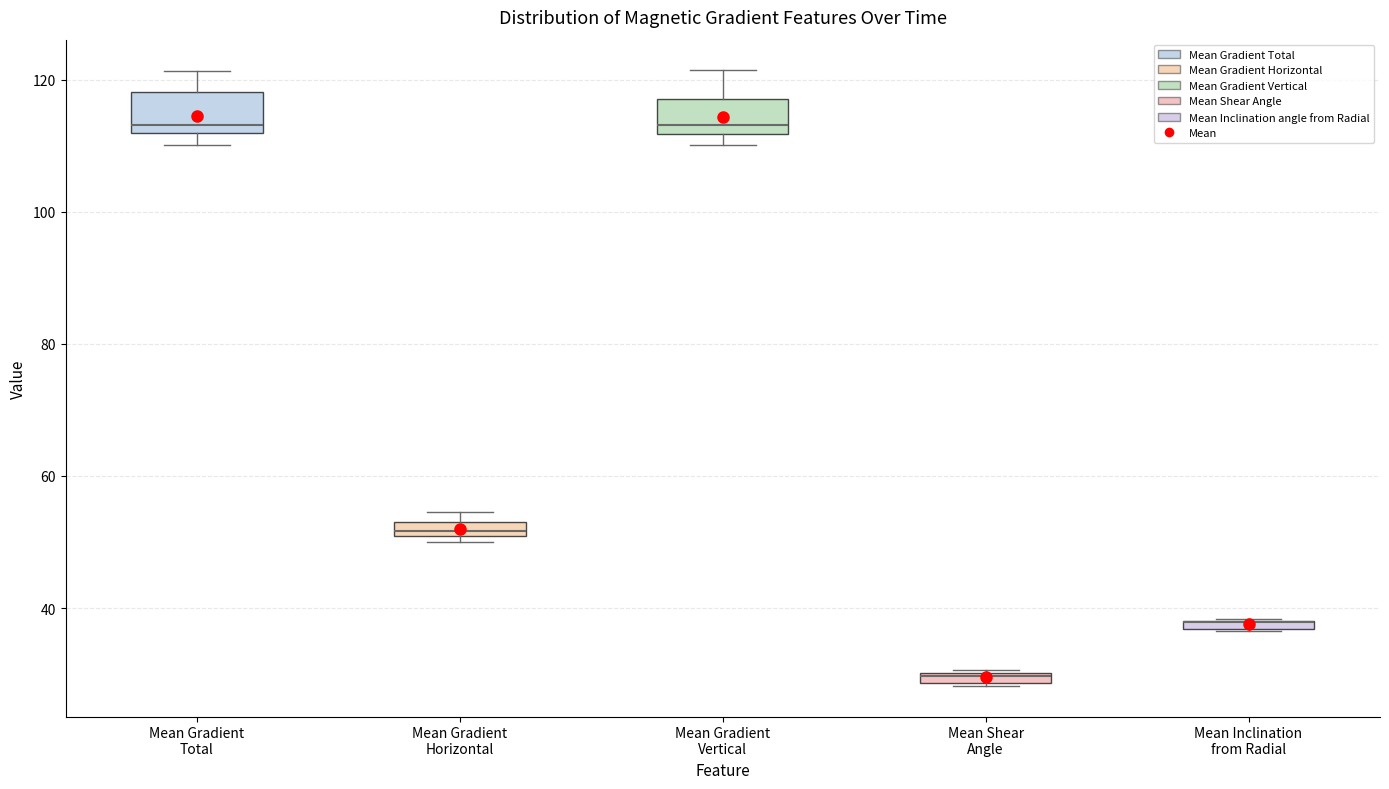

Where does the median line of the box for Mean Gradient Vertical sit on the y-axis? The values are not printed on the chart, so give them approximately, as read against the axis.

114